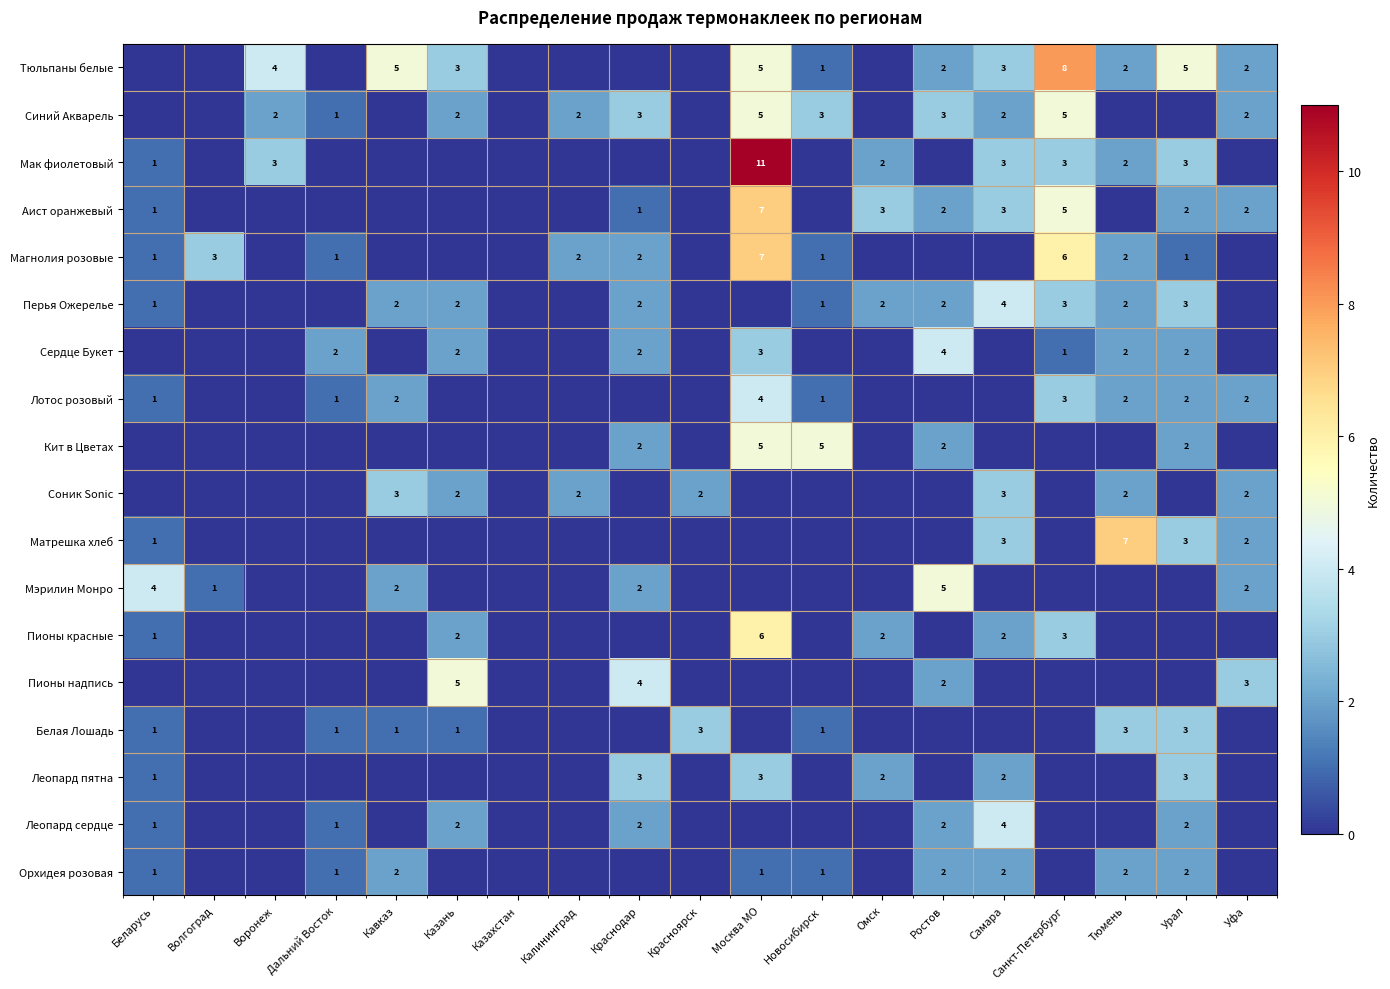

How many series are shown in this chart?

18